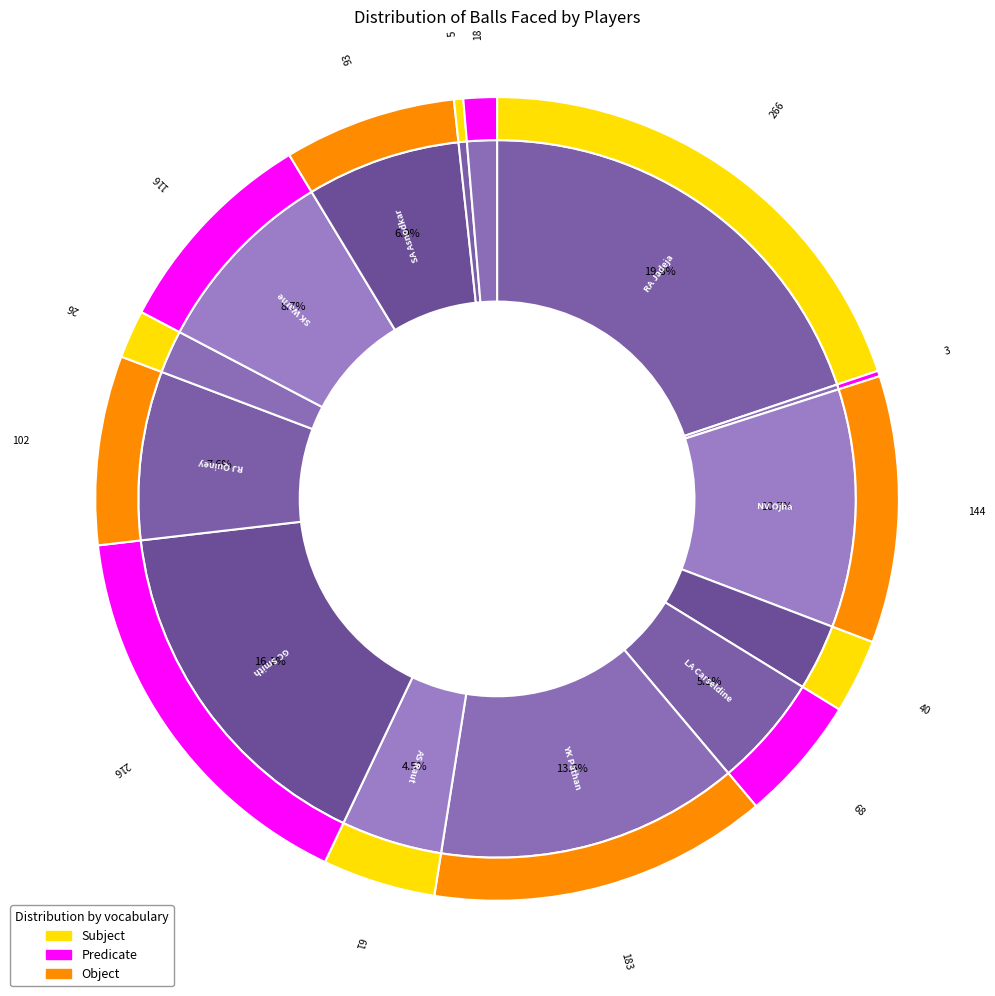

To the nearest percent, what is the combined percentage of RJ Quiney and LA Carseldine?

13%